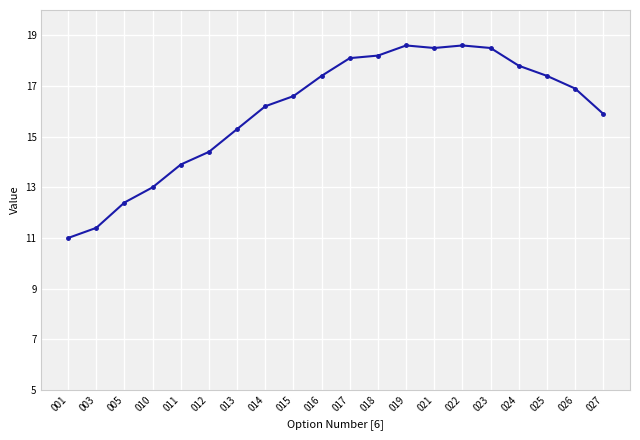

The chart shows a value of 18.5 at 023. True or false?

True